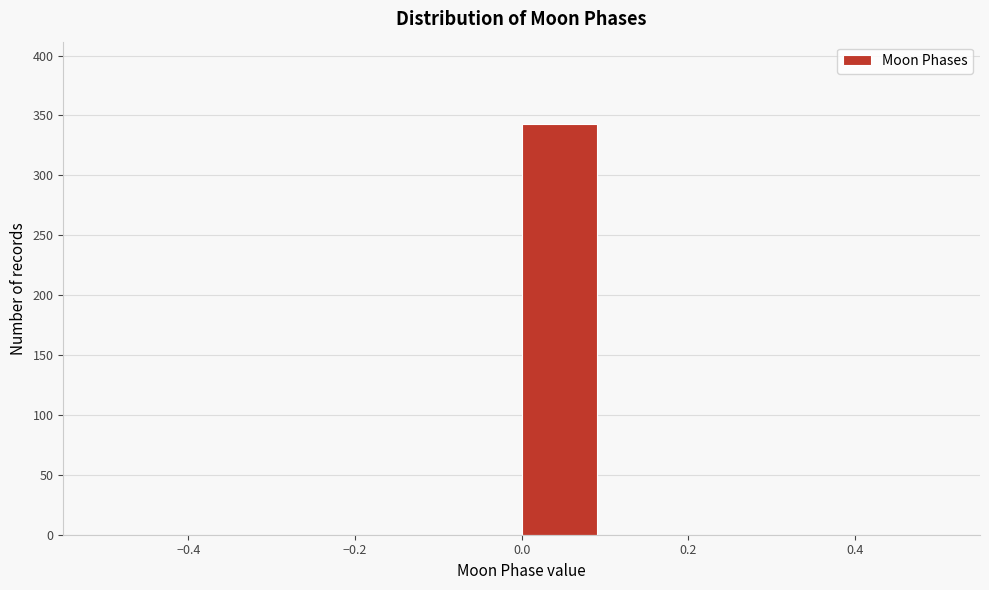

Which range on the x-axis has the tallest bar?

0.0 to 0.1